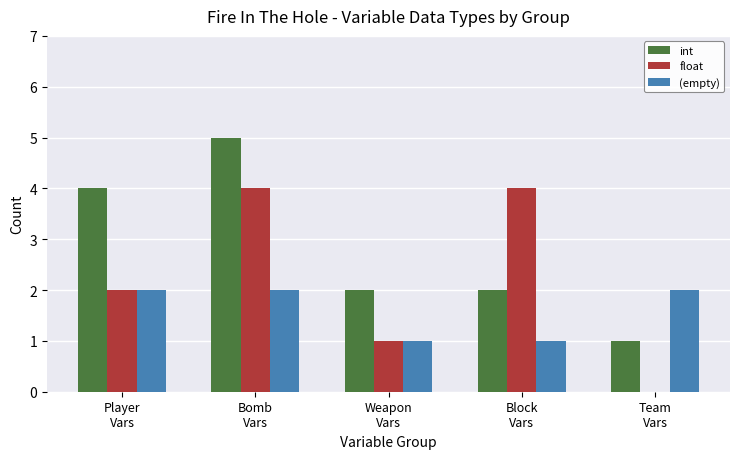

How many categories are shown in the chart?

5